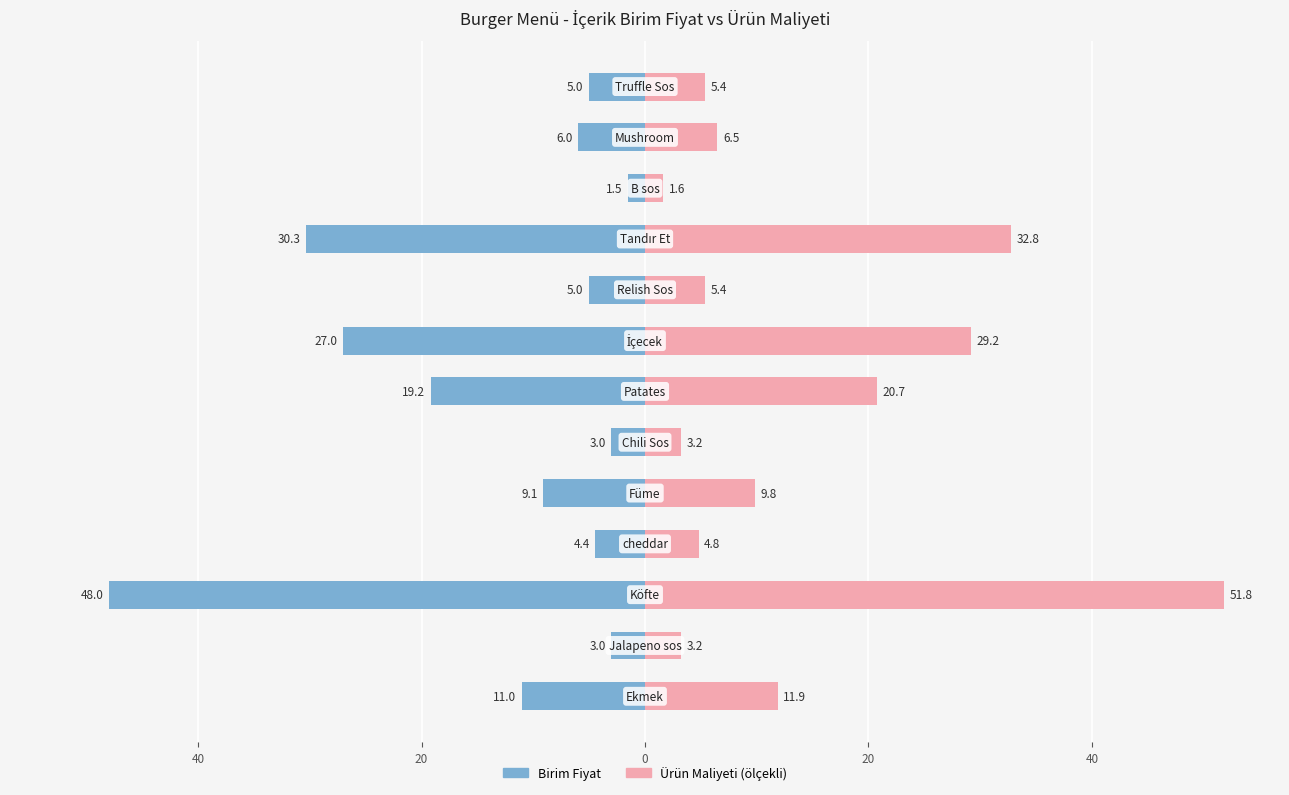

What are all the series names shown in the legend?

Birim Fiyat, Ürün Maliyeti (ölçekli)